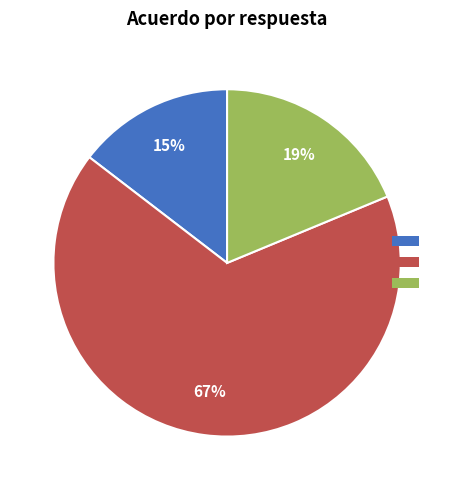

To the nearest percent, what is the average slice percentage?

33%